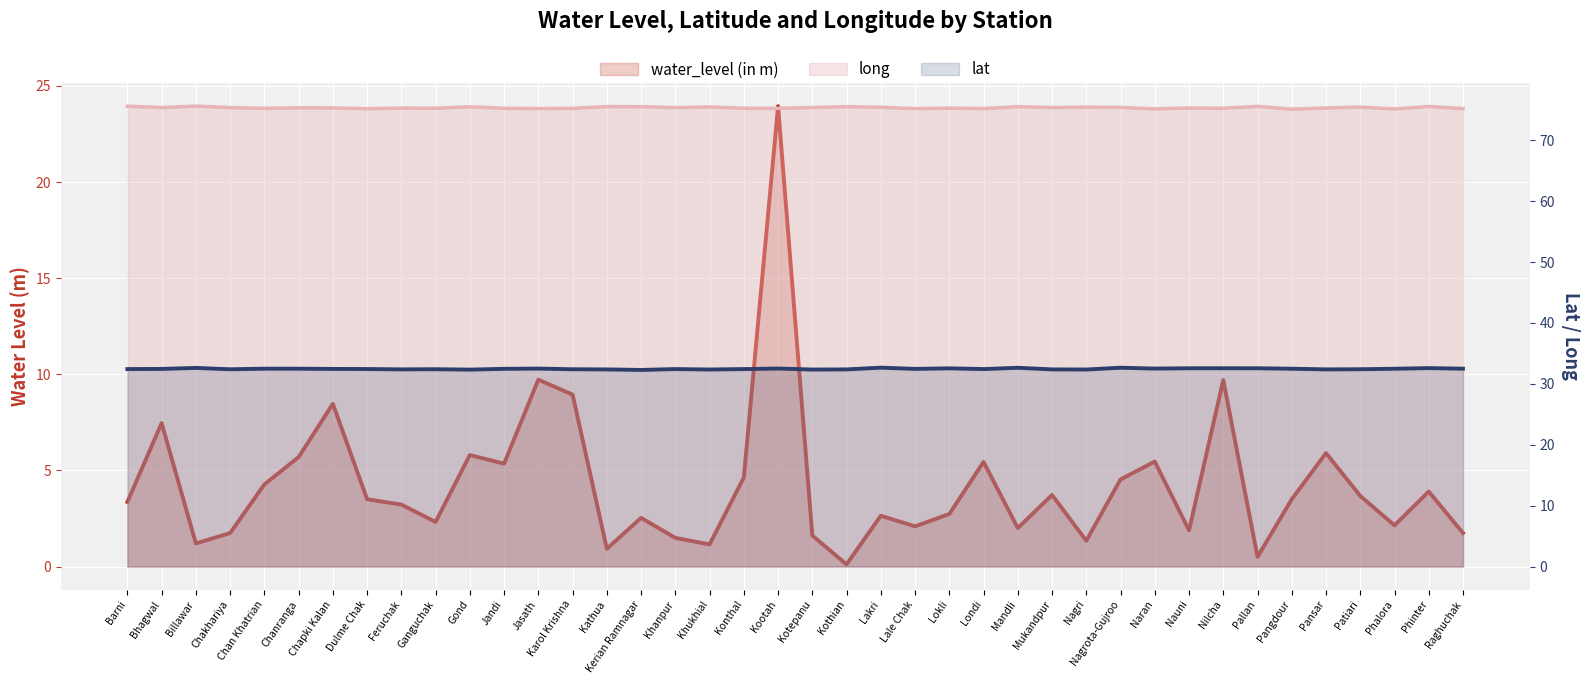

What is the approximate value of long at Pallan?

75.6